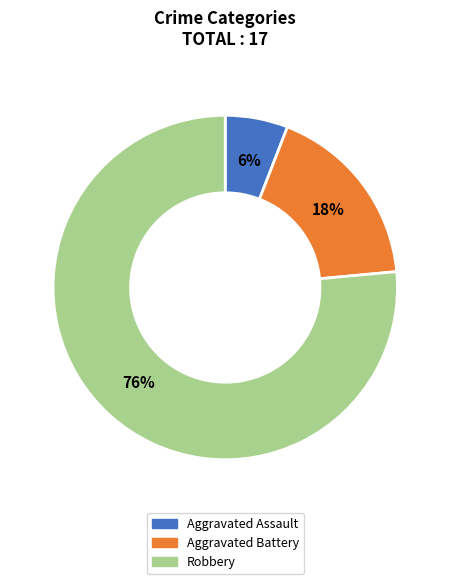

Is Robbery the majority of the pie?

Yes